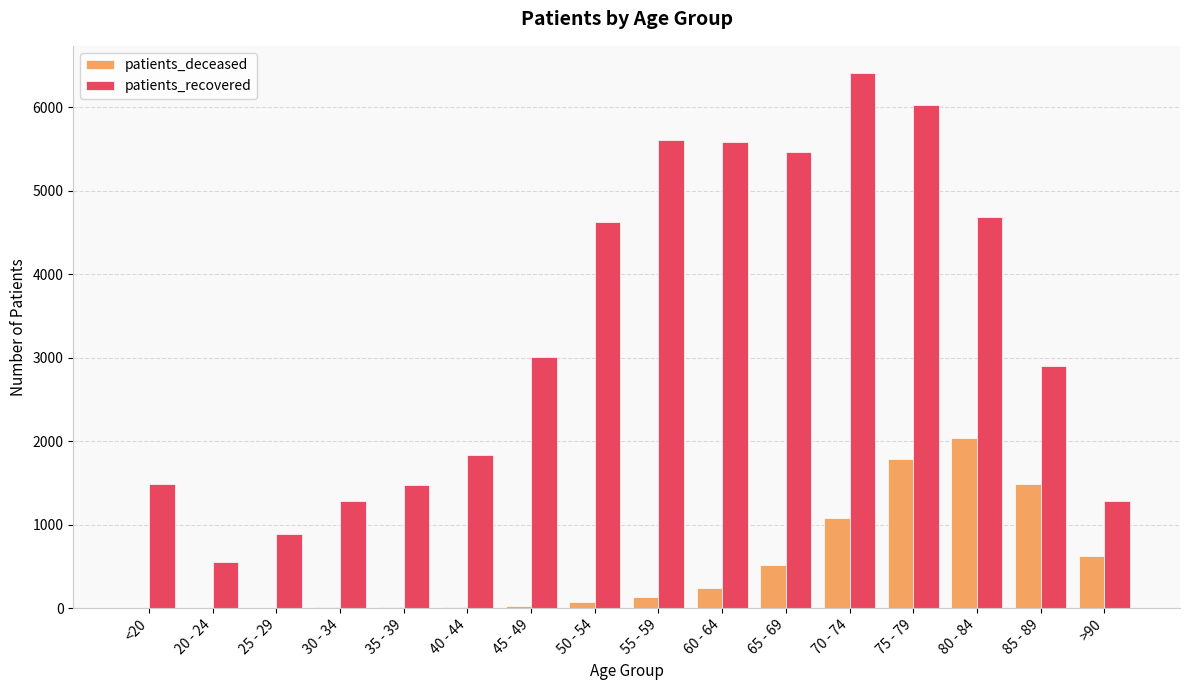

Which series has the largest total across all categories?

patients_recovered